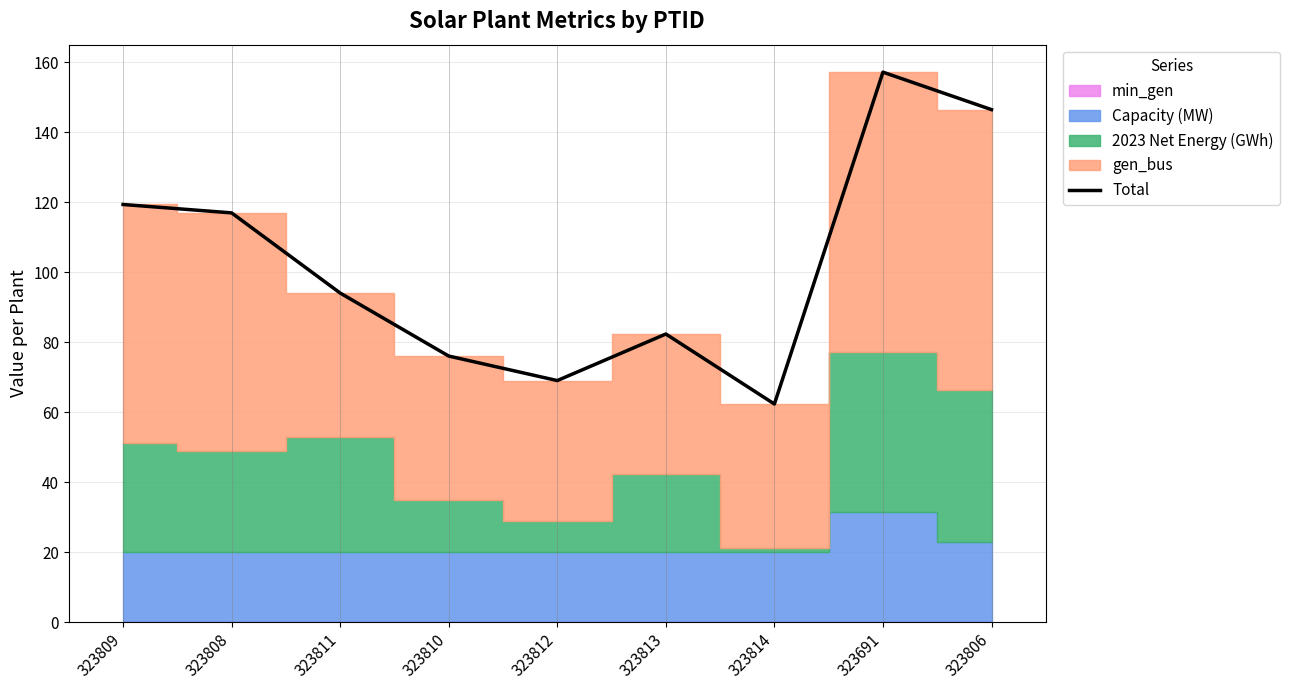

True or false: the data has more than 0 interior local peaks.

True